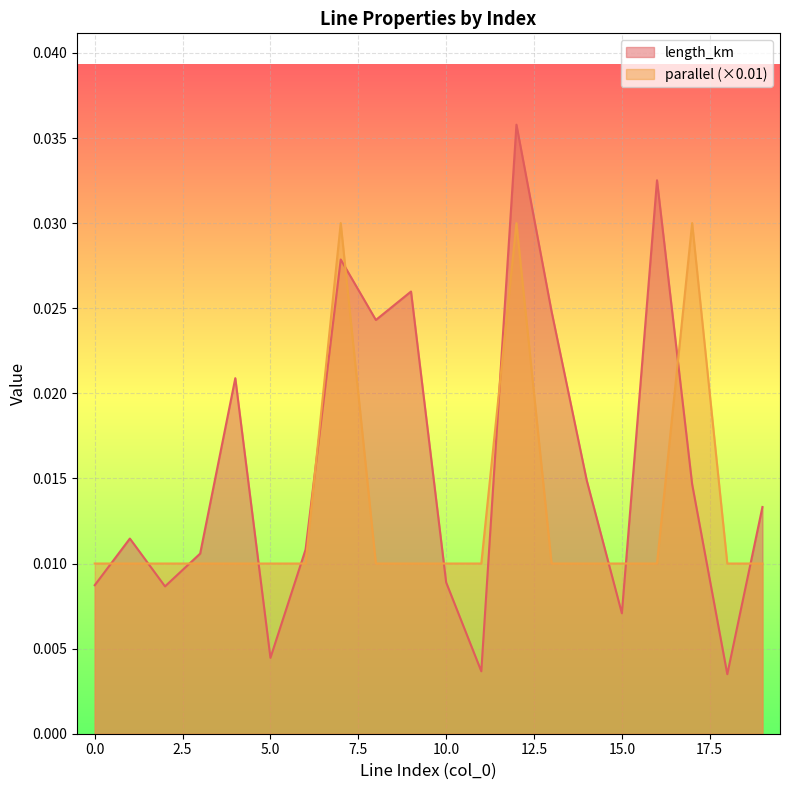

True or false: length_km and parallel cross at least once.

True